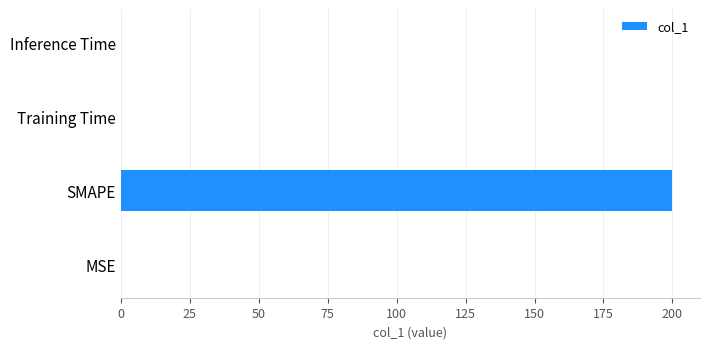

Between SMAPE and Inference Time, which is larger?

SMAPE